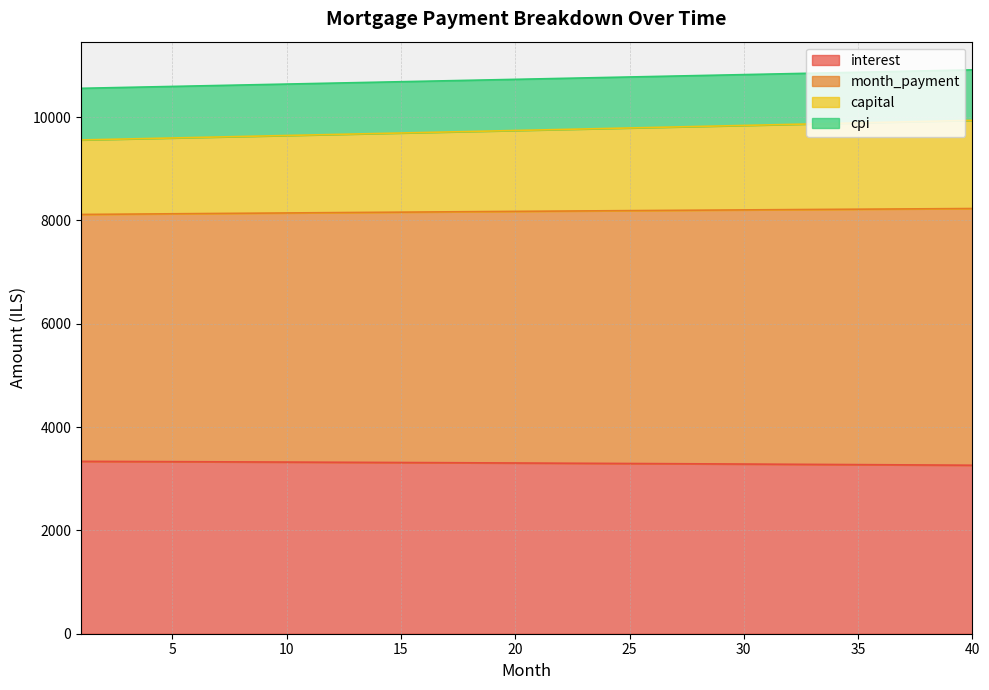

At how many categories does at least one series exceed 8878?

40